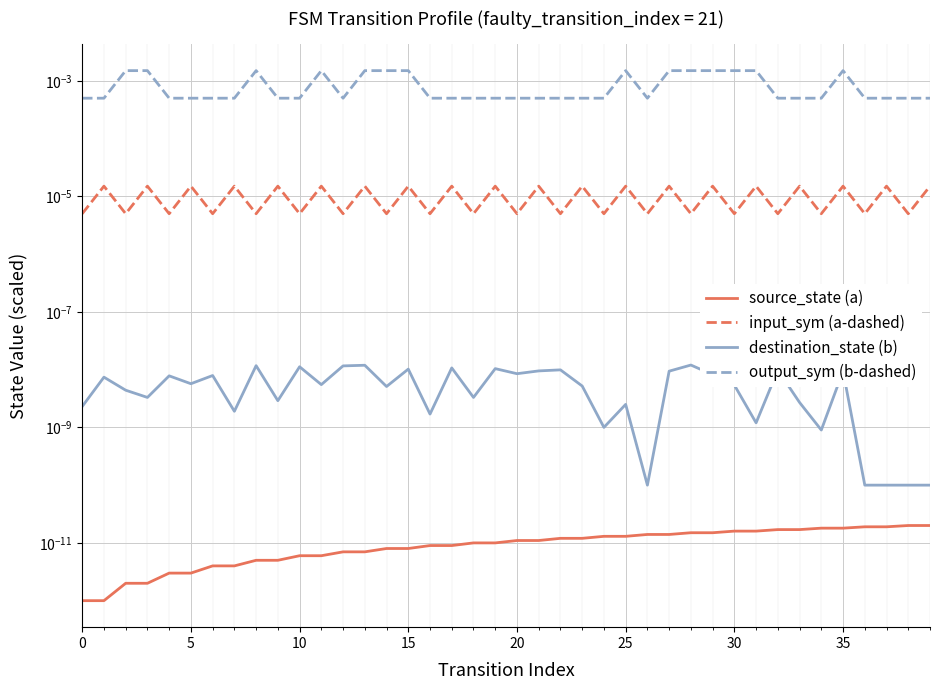

The destination_state (b) series shows 0.0 at 26. True or false?

False